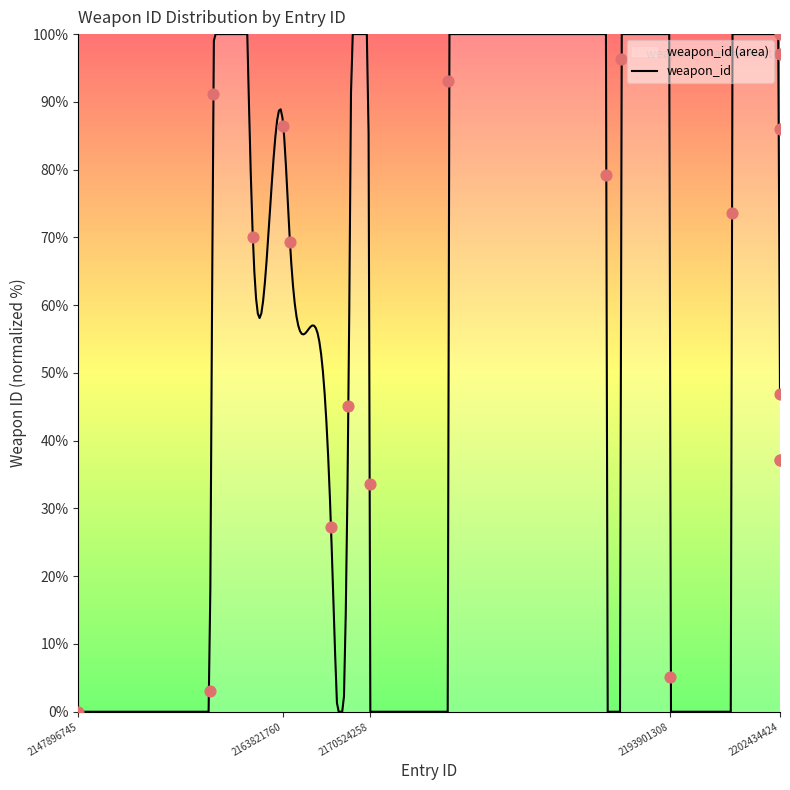

What is the change in value from 2170524258 to 2193901308?

-28.4